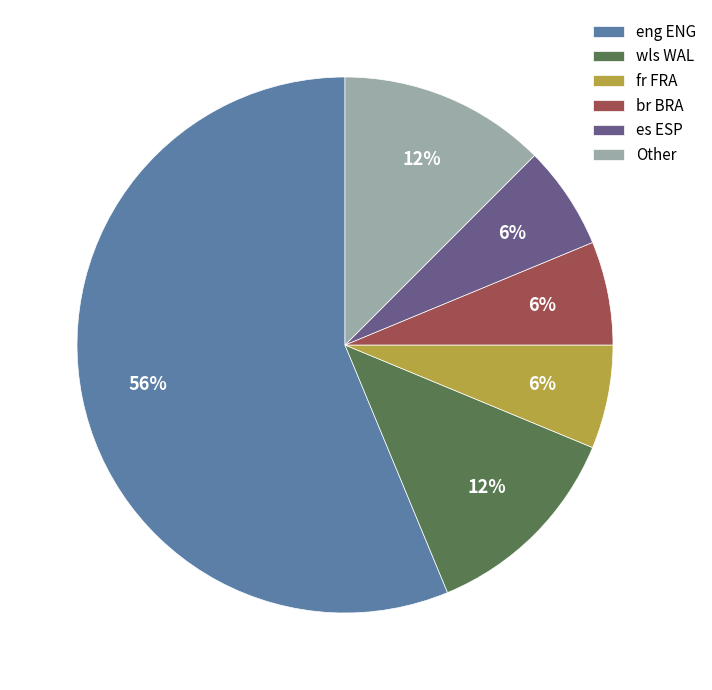

What is the ratio of the value at br BRA to the value at es ESP?

1.0